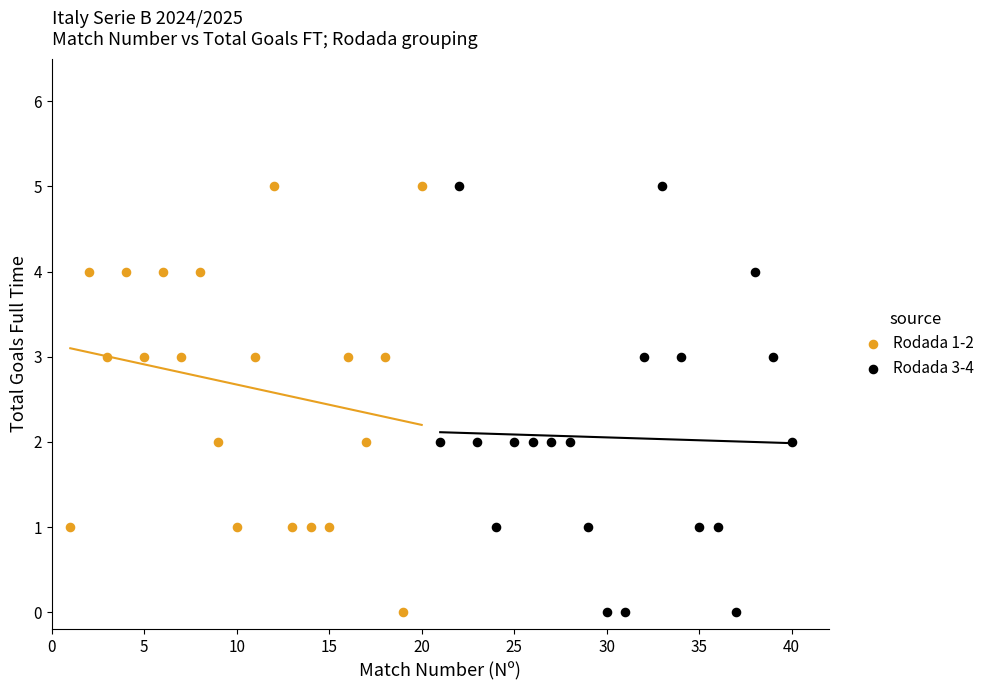

What are all the series names shown in the legend?

Rodada 1-2, Rodada 3-4